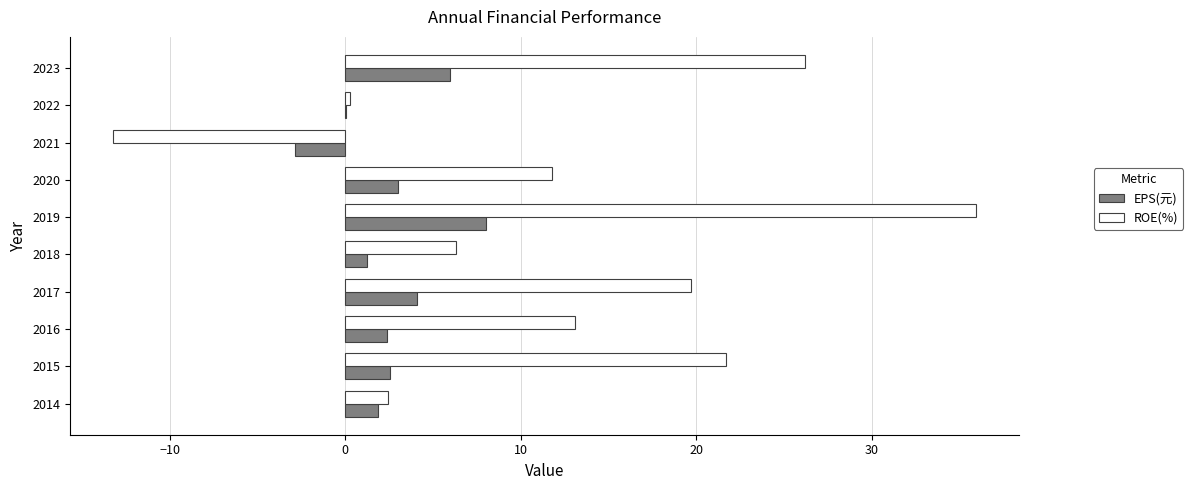

True or false: ROE(%) has a value of 11.8 at 2020.

True